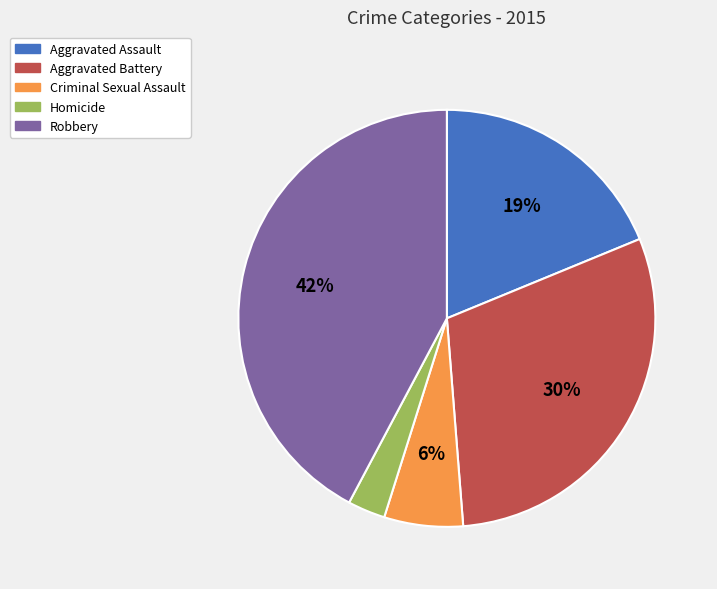

True or false: Aggravated Battery accounts for 30% of the total.

True